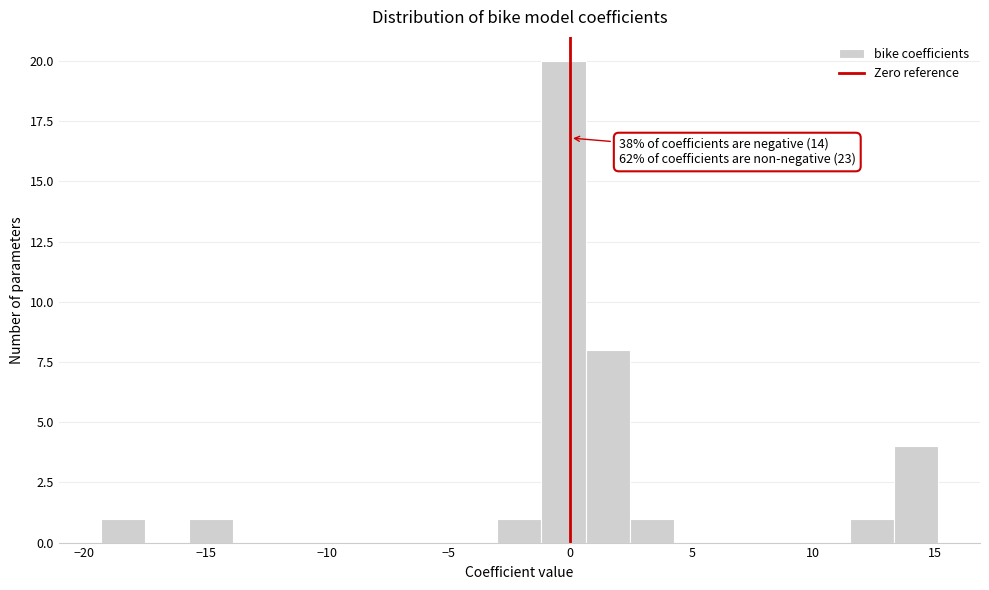

Read against the x-axis, roughly where is the centre of the tallest bar?

-0.5